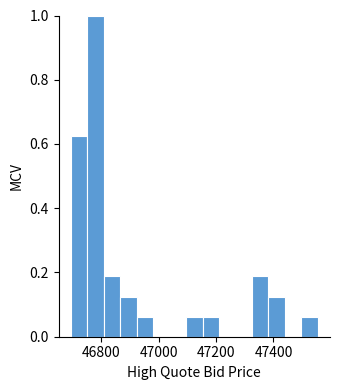

Around what value on the x-axis is the tallest bar? Give the approximate position of its centre, as read against the axis.

46780